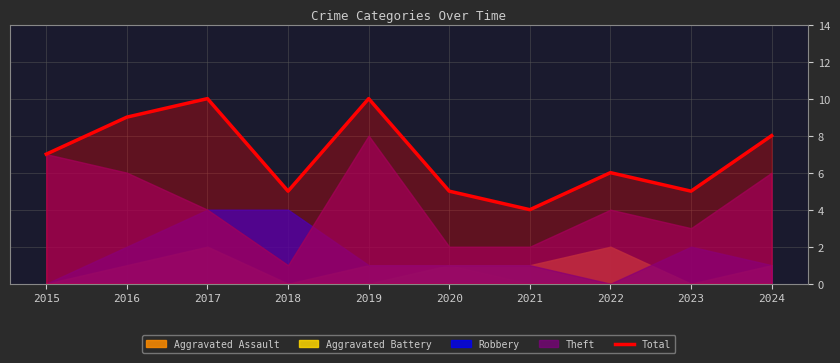

True or false: the data shows 5 at 2023.

True